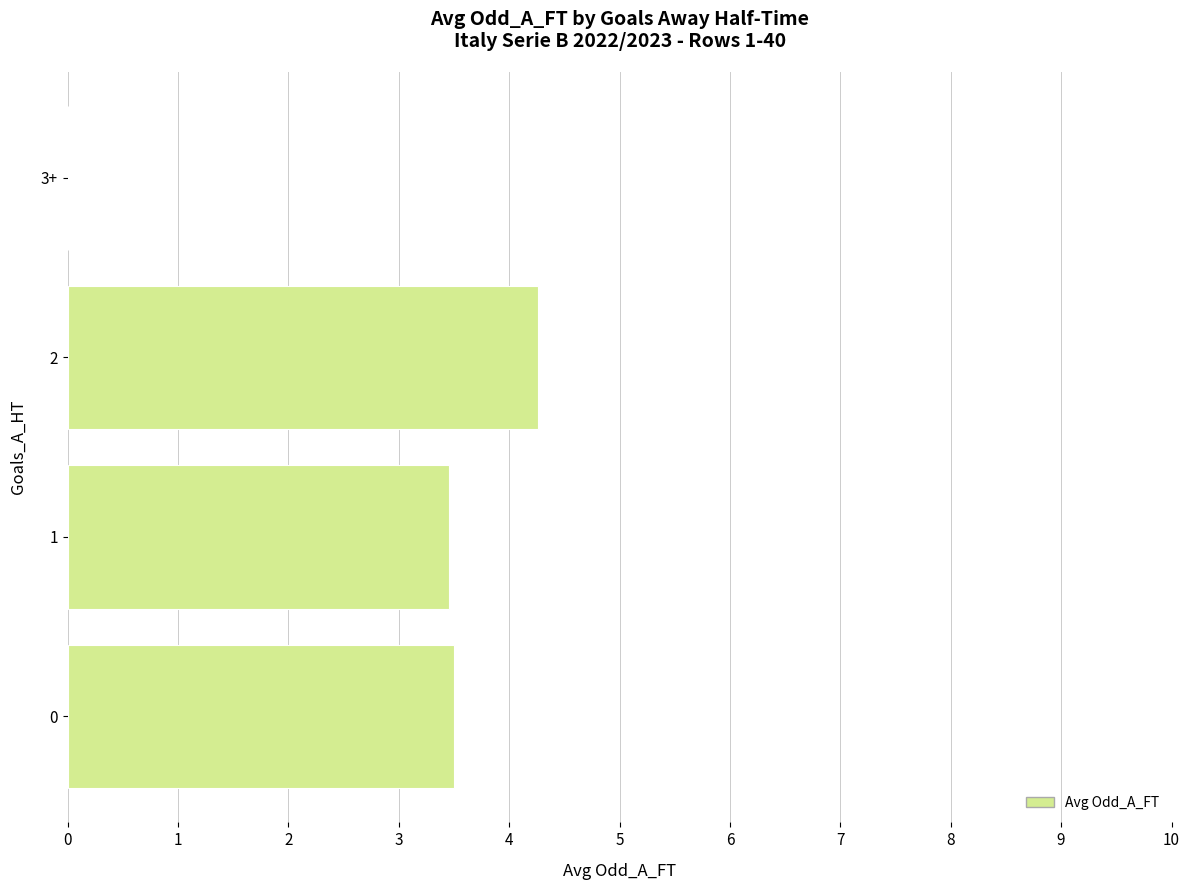

Approximately how many times larger is the value at 0 compared to 2?

0.8